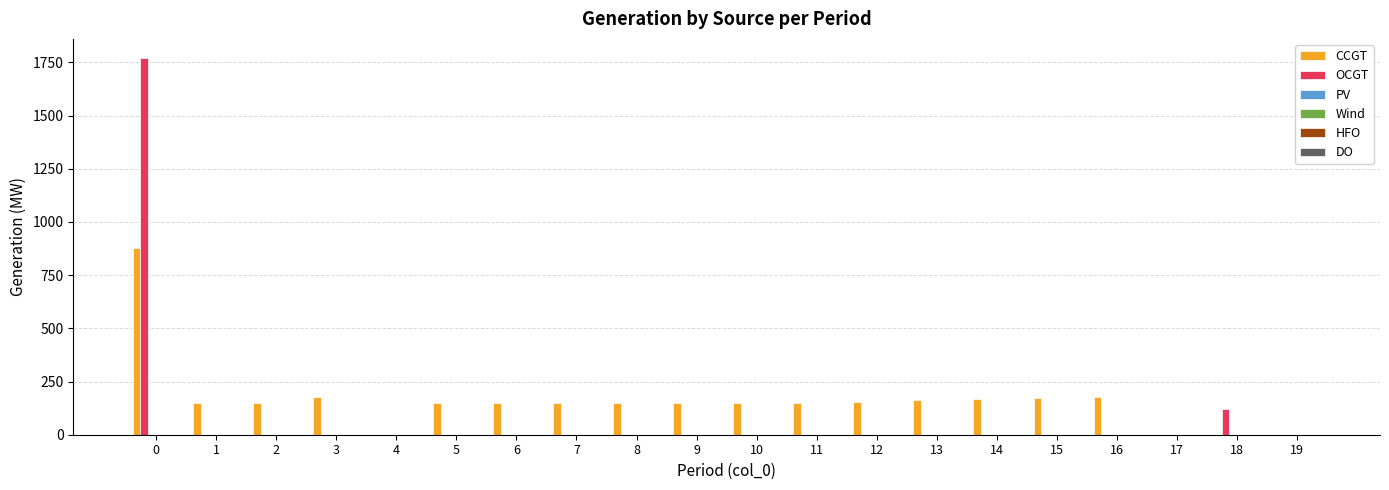

What is the sum of all OCGT values?

1891